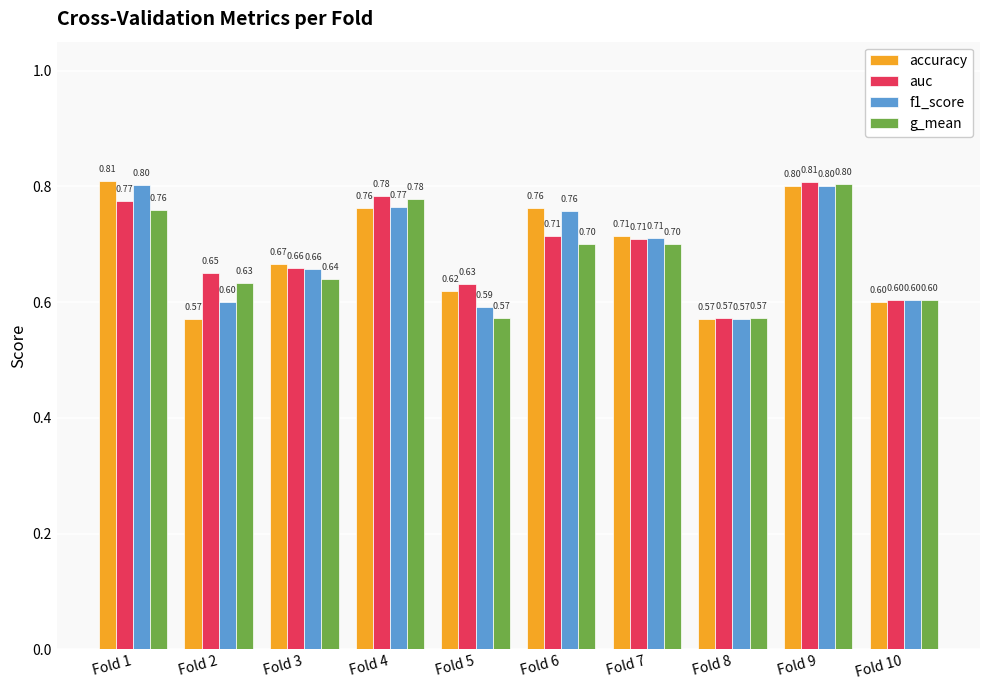

What is the total value across all series at Fold 8?

2.3